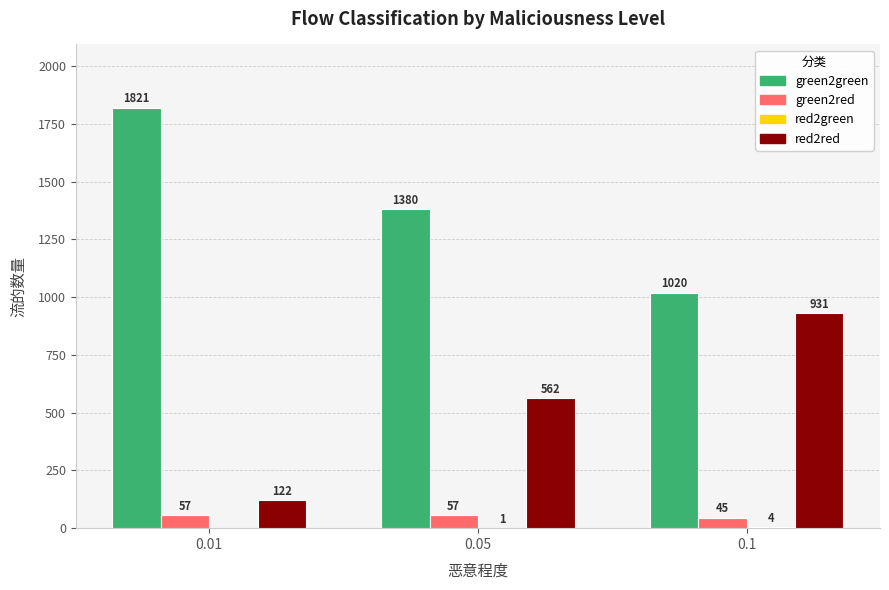

What is the maximum value shown in the chart?

1821